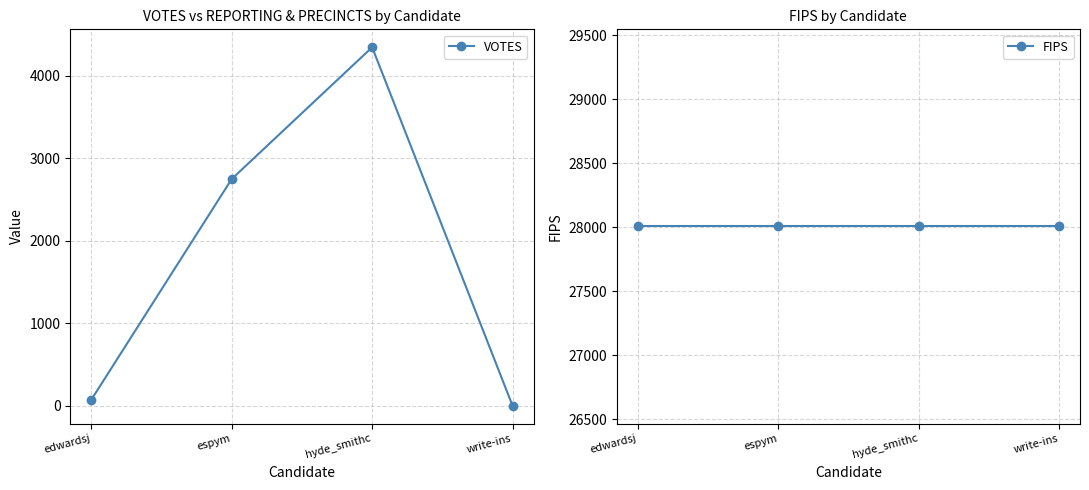

How many lines are shown in the chart?

2